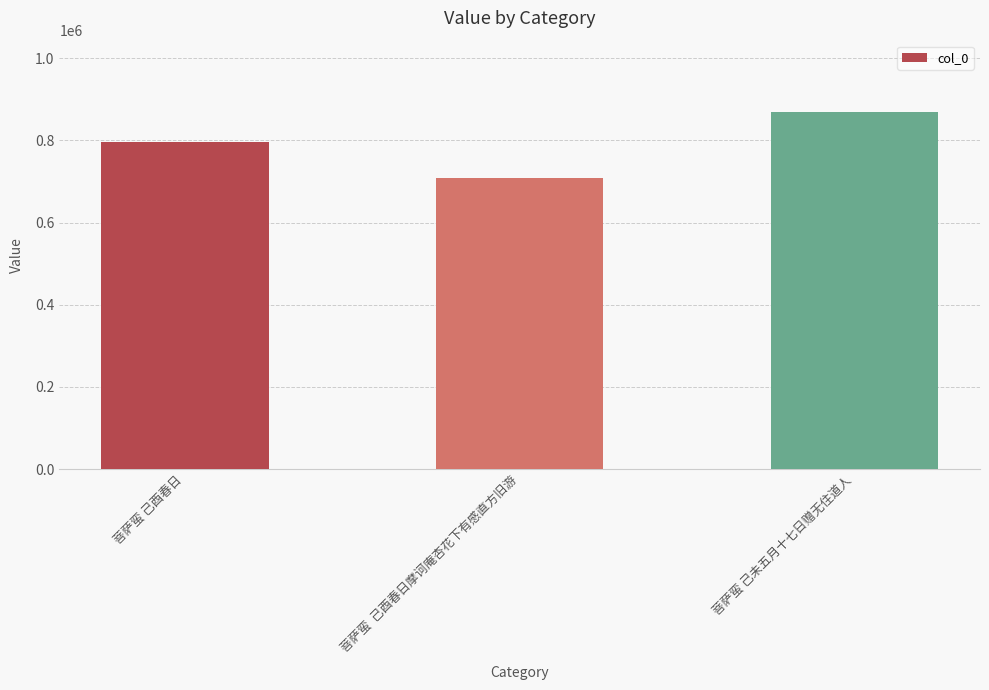

Which category has the lowest value across all series?

菩萨蛮  己酉春日摩诃庵杏花下有感直方旧游